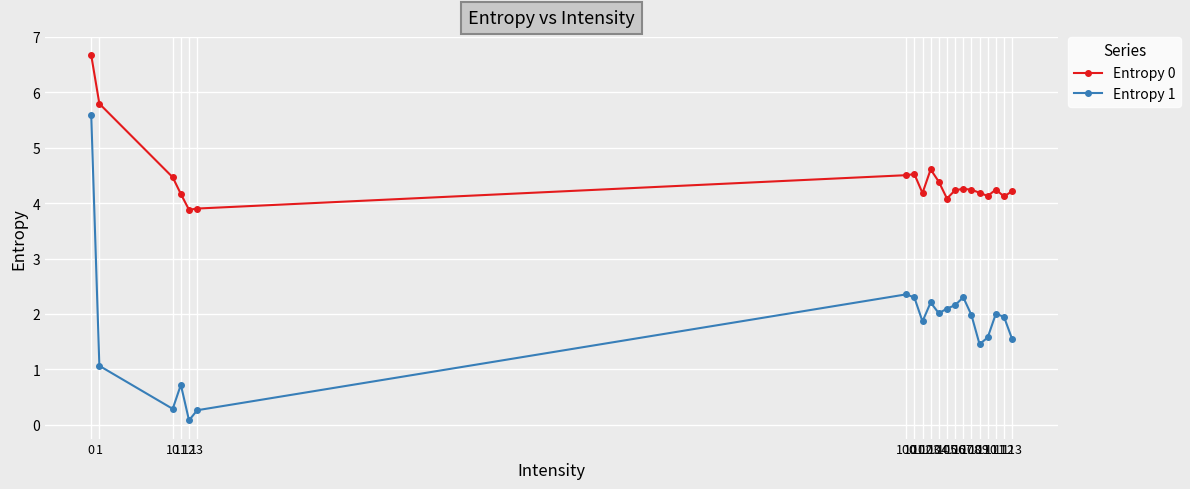

What is the greatest value displayed?

6.7